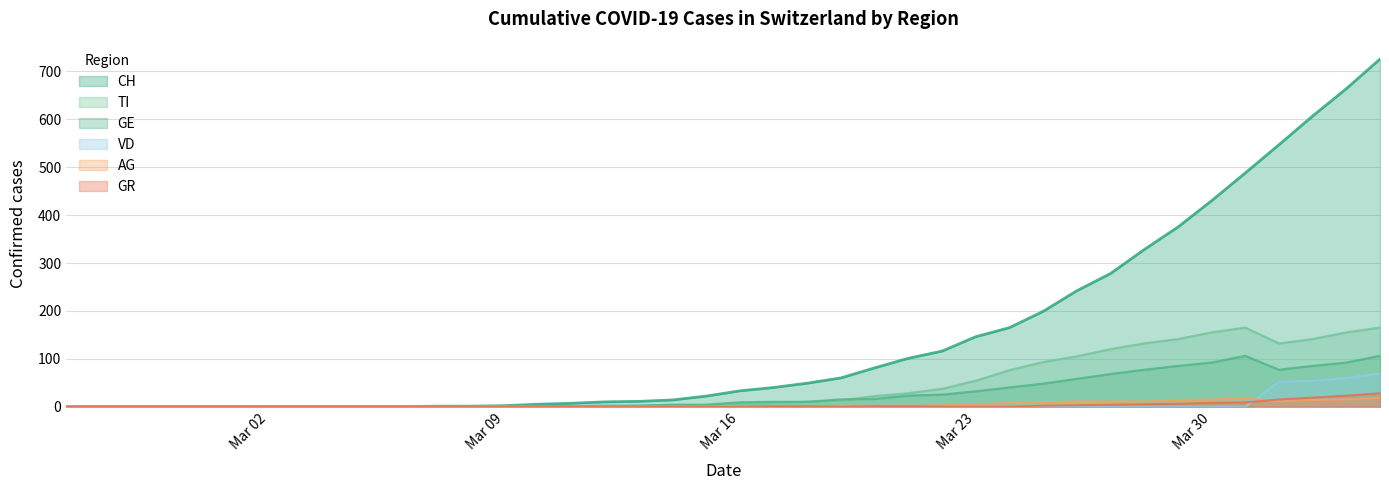

At which category does the chart reach its minimum across all series?

2020-02-25